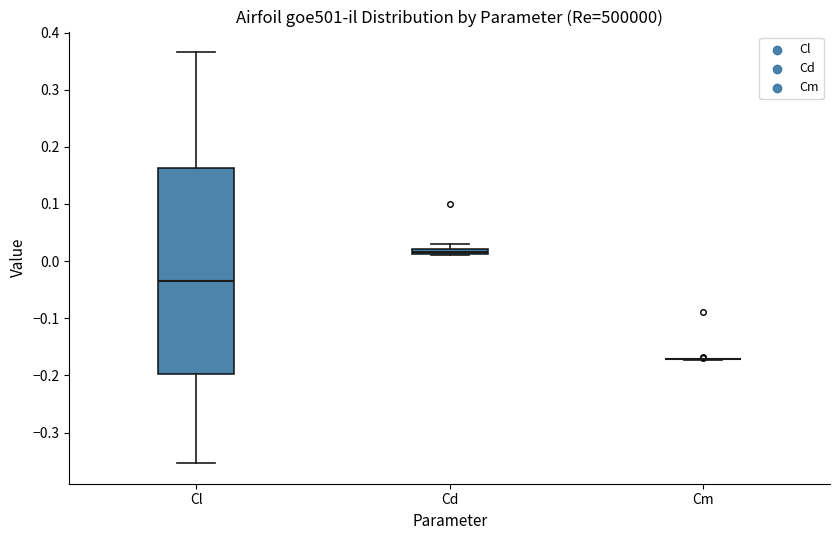

Where is the upper edge of the box for Cd on the y-axis? The values are not printed on the chart, so give them approximately, as read against the axis.

0.02